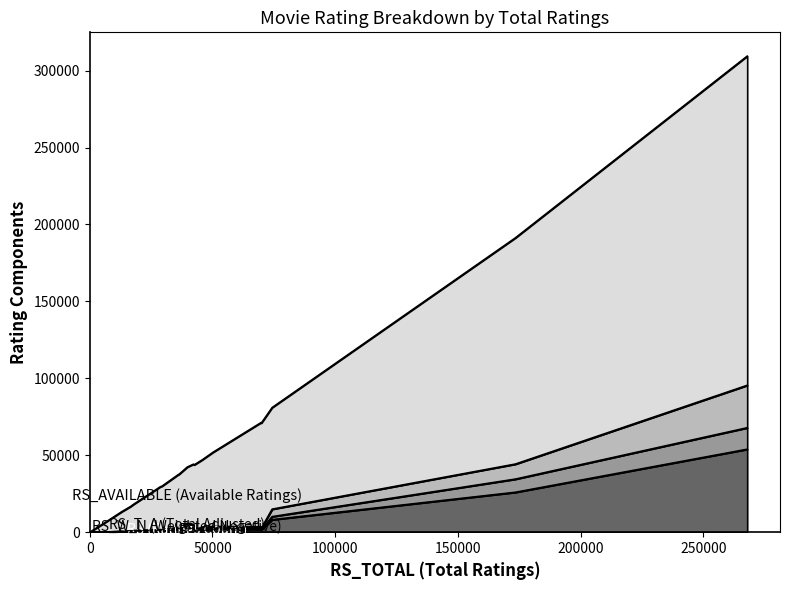

Rank the series by their maximum value, from lowest to highest.

RS_W_N, RS_T_A, RS, RS_AVAILABLE, x